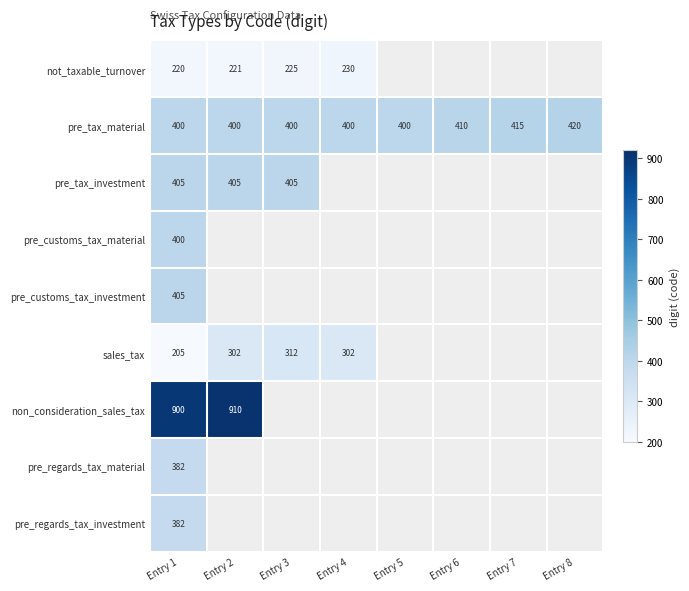

Is it true that sales_tax equals 204 at Entry 2?

False